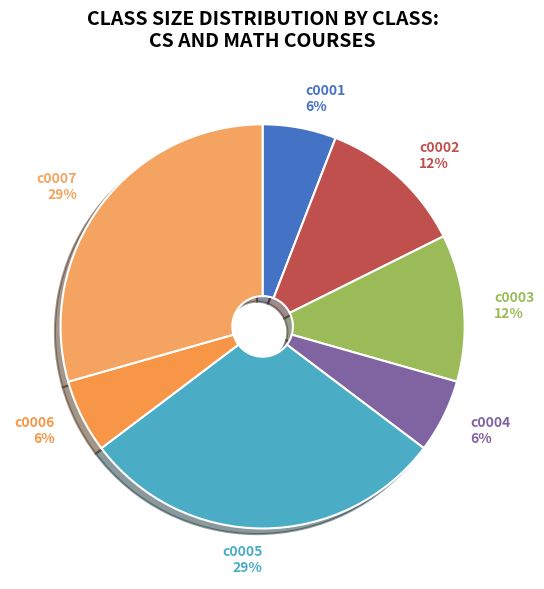

Is the sum of c0007 and c0004 greater than half?

No